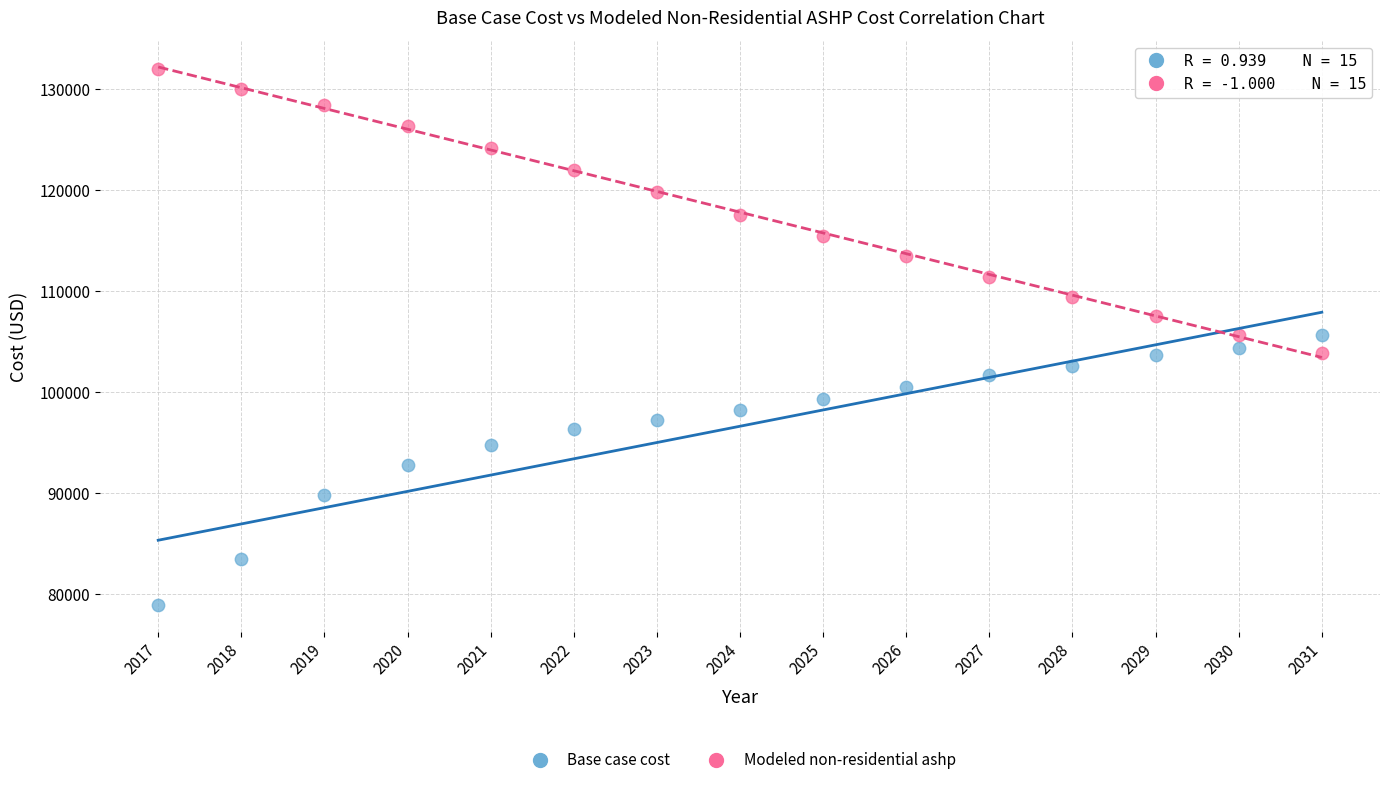

What is the X range (max minus min) for the scatter plot?

14.0